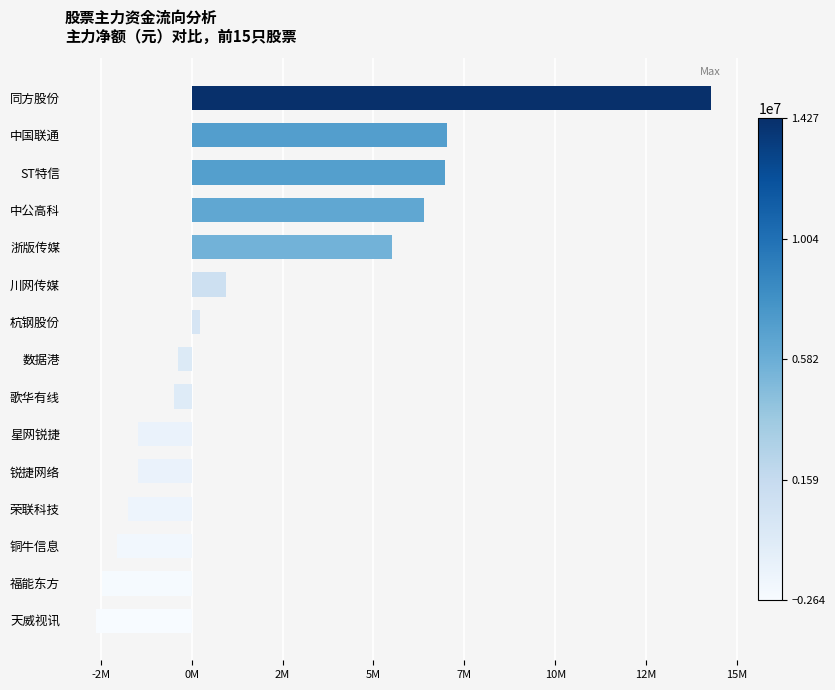

Where is the data nearest to the value 5816672?

浙版传媒